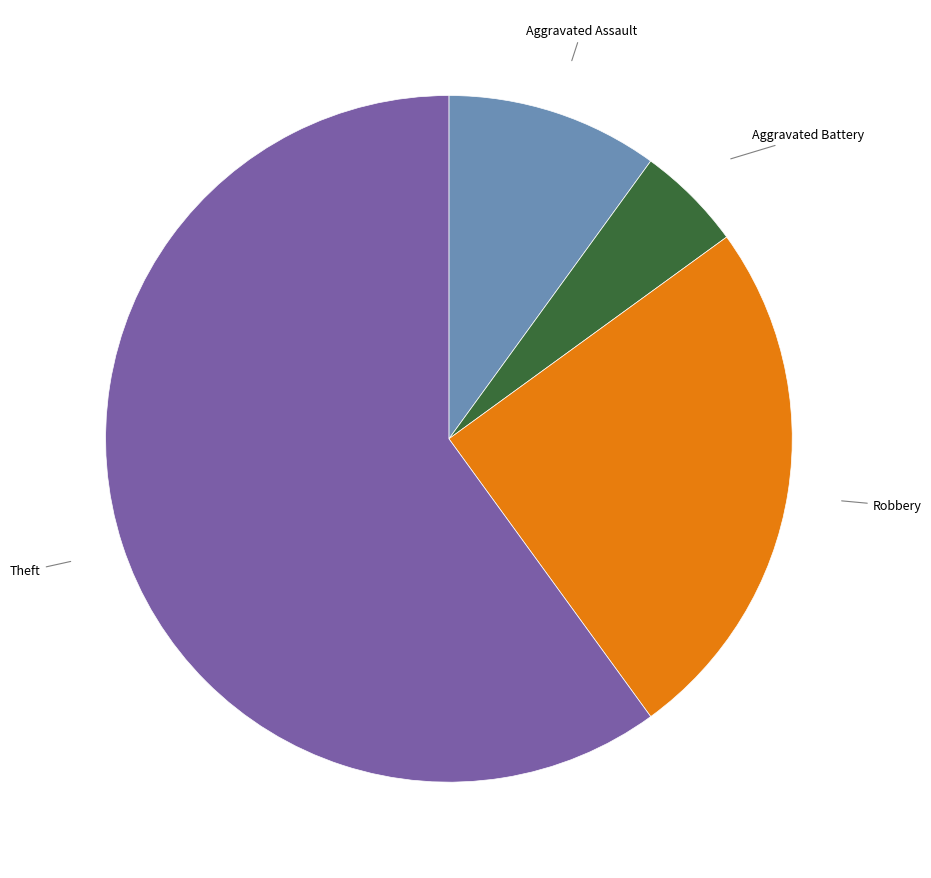

Does any single category account for the majority?

Yes